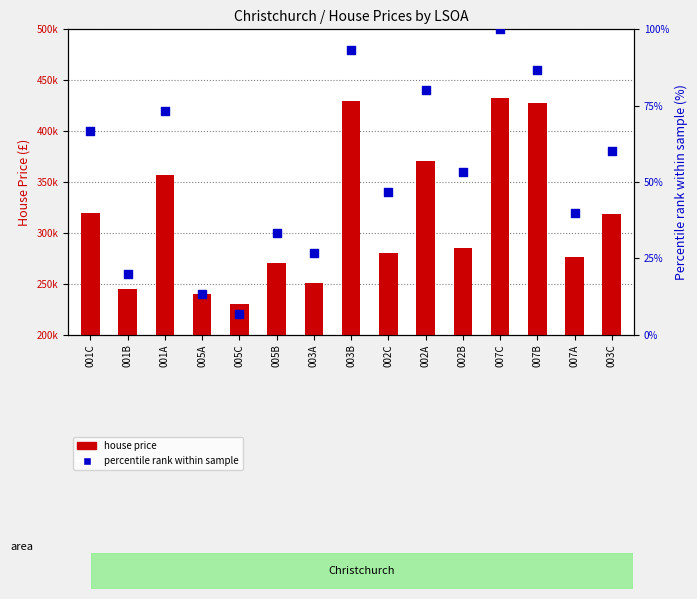

What is the total value across all series at 005C?

230006.7